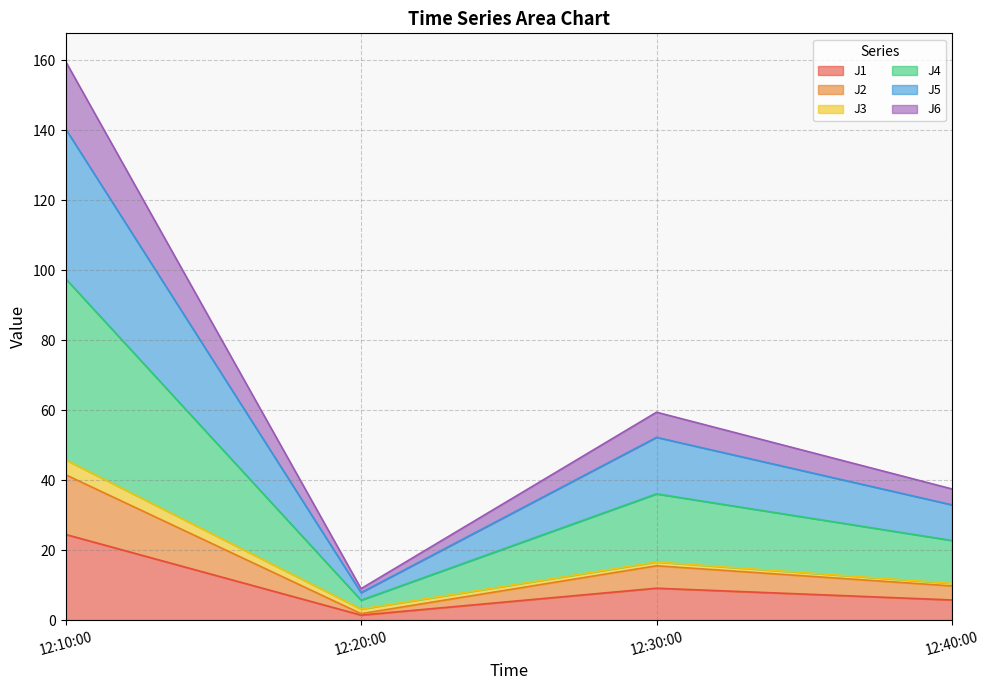

At which label does J1 reach its minimum?

12:20:00